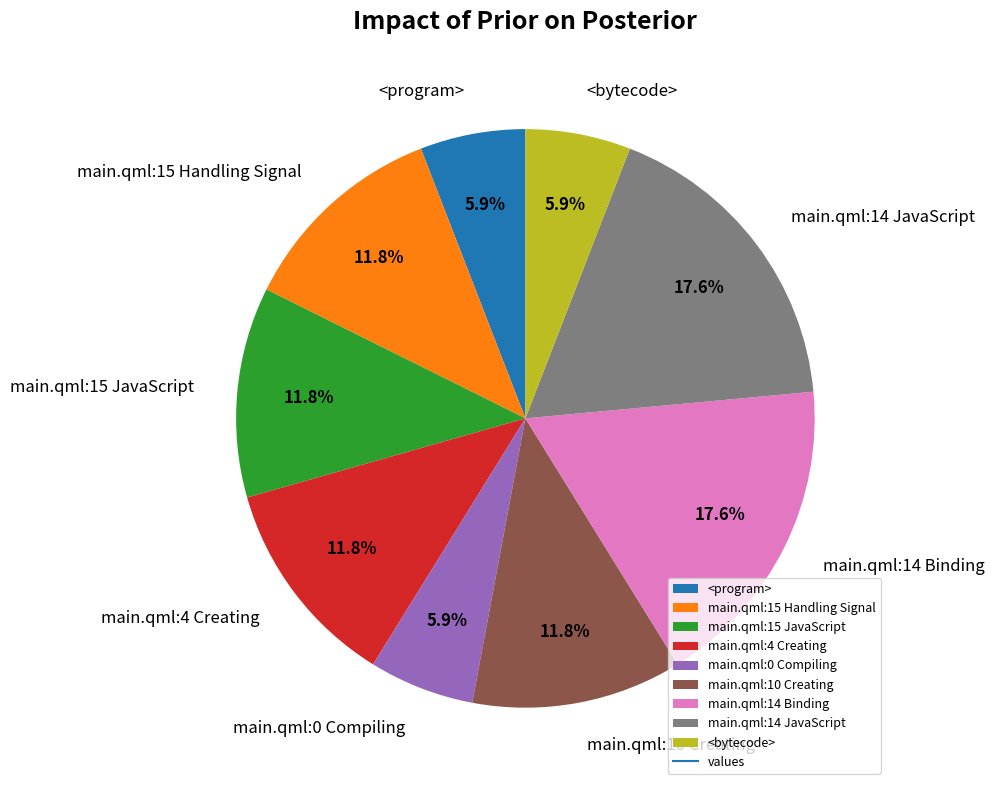

Is it true that main.qml:15 JavaScript is 18% of the pie?

False